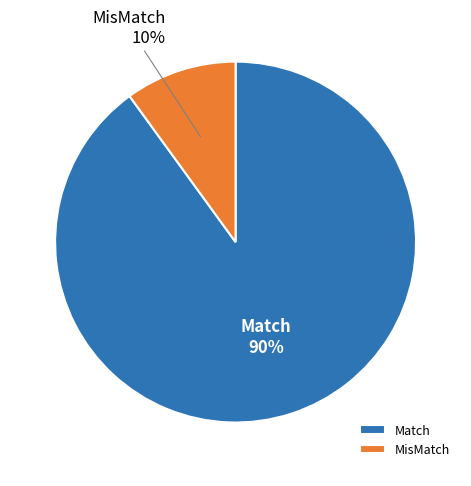

What percentage do Match and MisMatch together represent?

100.0%